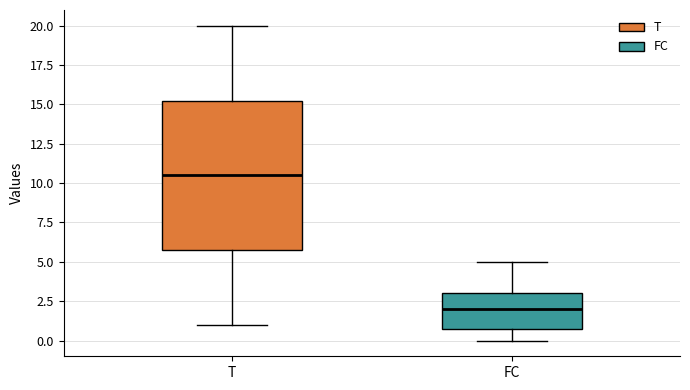

Which box has the highest median line?

T